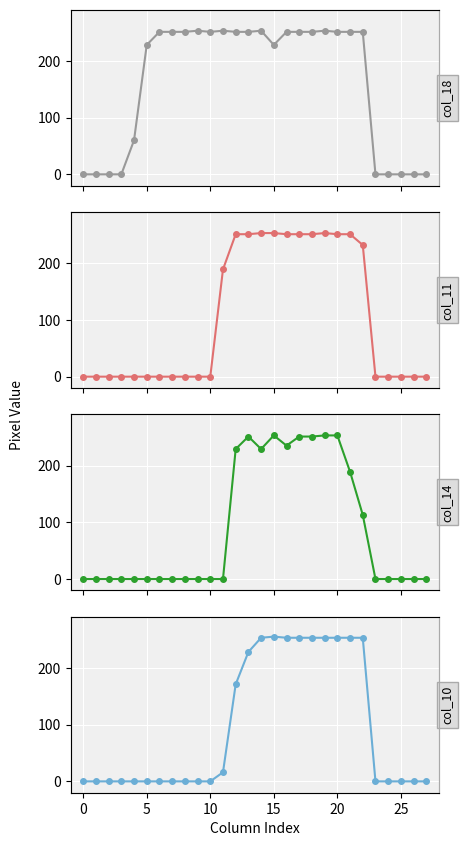

What is the maximum value shown in the chart?

255